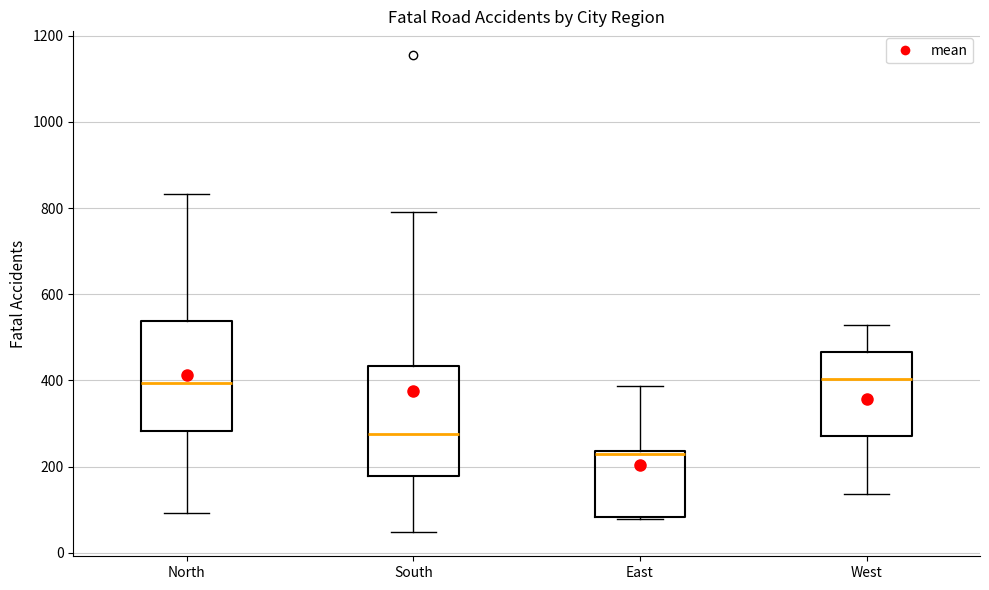

Reading left to right, read every box against the y-axis: the position of its median line, the range the box covers, and the ends of its whiskers. The values are not printed on the chart, so give them approximately, as read against the axis.

North: median 400, box 280 to 540, whiskers 100 to 840
South: median 280, box 180 to 440, whiskers 40 to 800
East: median 220, box 80 to 240, whiskers 80 to 380
West: median 400, box 280 to 460, whiskers 140 to 520